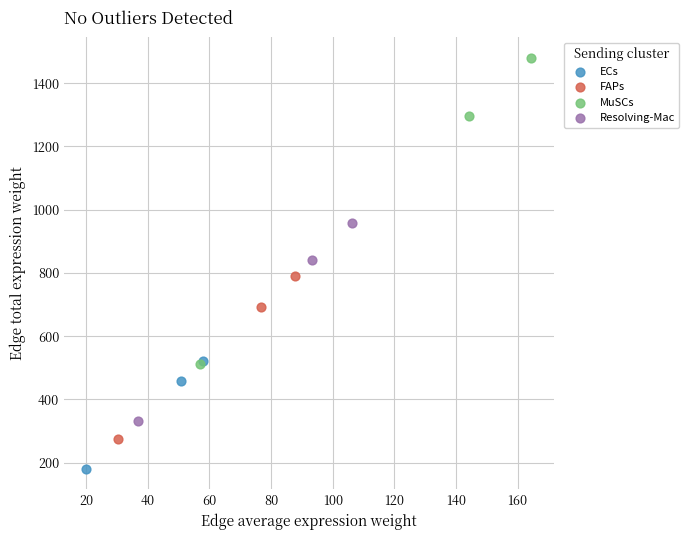

Which series contains the highest Y value?

MuSCs